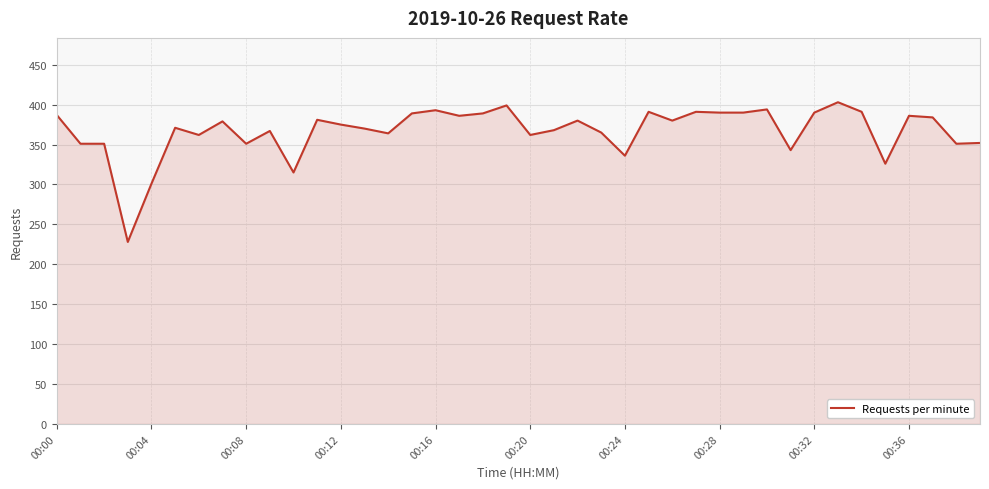

What is the greatest value displayed?

403